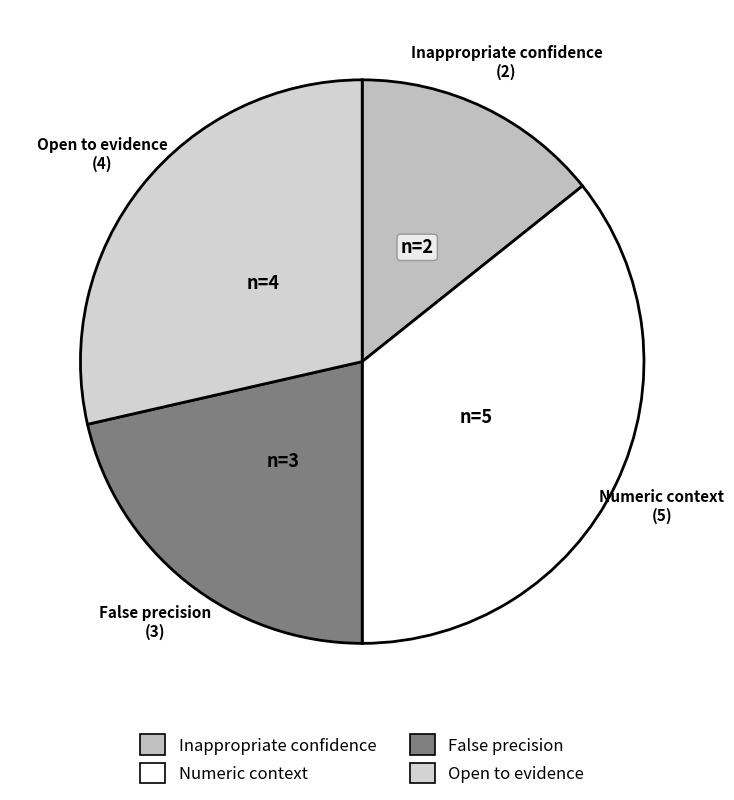

Combined, do Inappropriate confidence and False precision account for over 50%?

No